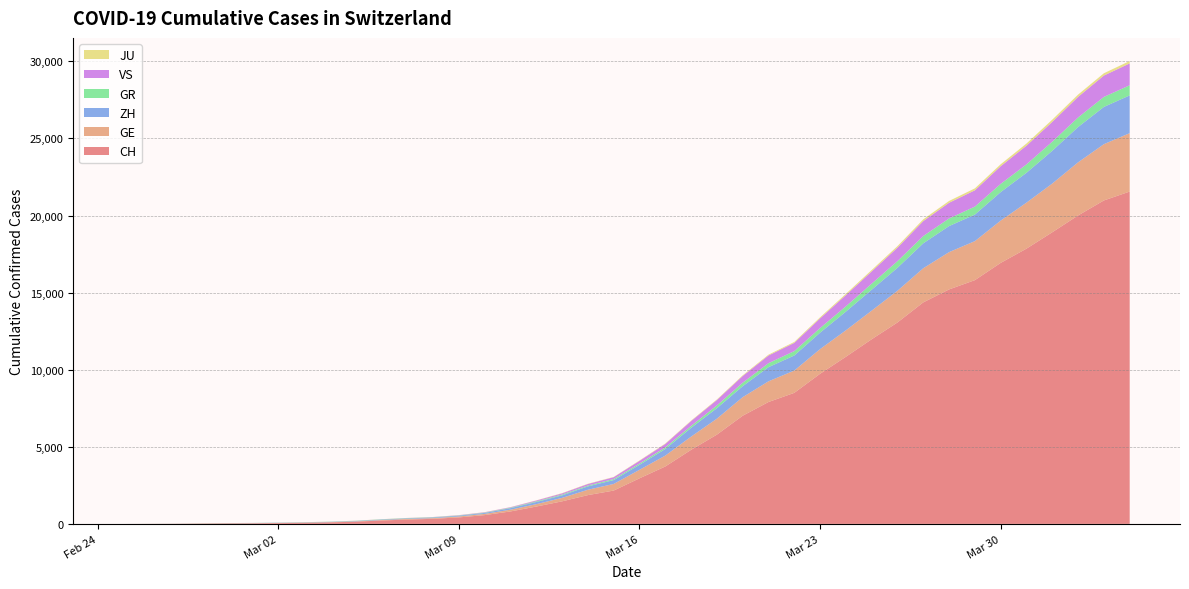

Reading left to right, extract all data points from this chart.

CH: 2020-02-25=0	2020-02-26=4	2020-02-27=8	2020-02-28=20	2020-02-29=30	2020-03-01=36	2020-03-02=50	2020-03-03=69	2020-03-04=97	2020-03-05=142	2020-03-06=219	2020-03-07=280	2020-03-08=327	2020-03-09=419	2020-03-10=569	2020-03-11=806	2020-03-12=1124	2020-03-13=1461	2020-03-14=1866	2020-03-15=2160	2020-03-16=2954	2020-03-17=3722	2020-03-18=4801	2020-03-19=5788	2020-03-20=7014	2020-03-21=7904	2020-03-22=8498	2020-03-23=9735	2020-03-24=10838	2020-03-25=11975	2020-03-26=13064	2020-03-27=14367	2020-03-28=15207	2020-03-29=15809	2020-03-30=16928	2020-03-31=17852	2020-04-01=18915	2020-04-02=20005	2020-04-03=20978	2020-04-04=21554
GE: 2020-02-25=0	2020-02-26=1	2020-02-27=1	2020-02-28=5	2020-02-29=9	2020-03-01=10	2020-03-02=11	2020-03-03=14	2020-03-04=16	2020-03-05=20	2020-03-06=30	2020-03-07=43	2020-03-08=45	2020-03-09=60	2020-03-10=79	2020-03-11=113	2020-03-12=154	2020-03-13=225	2020-03-14=347	2020-03-15=430	2020-03-16=551	2020-03-17=705	2020-03-18=857	2020-03-19=1035	2020-03-20=1204	2020-03-21=1342	2020-03-22=1445	2020-03-23=1600	2020-03-24=1717	2020-03-25=1856	2020-03-26=2057	2020-03-27=2215	2020-03-28=2419	2020-03-29=2530	2020-03-30=2743	2020-03-31=2984	2020-04-01=3160	2020-04-02=3445	2020-04-03=3650	2020-04-04=3788
ZH: 2020-02-25=0	2020-02-26=0	2020-02-27=2	2020-02-28=2	2020-02-29=6	2020-03-01=7	2020-03-02=10	2020-03-03=13	2020-03-04=15	2020-03-05=23	2020-03-06=29	2020-03-07=34	2020-03-08=40	2020-03-09=49	2020-03-10=62	2020-03-11=101	2020-03-12=140	2020-03-13=163	2020-03-14=218	2020-03-15=250	2020-03-16=326	2020-03-17=429	2020-03-18=568	2020-03-19=679	2020-03-20=711	2020-03-21=919	2020-03-22=978	2020-03-23=1067	2020-03-24=1213	2020-03-25=1357	2020-03-26=1489	2020-03-27=1616	2020-03-28=1690	2020-03-29=1722	2020-03-30=1848	2020-03-31=1936	2020-04-01=2125	2020-04-02=2289	2020-04-03=2417	2020-04-04=2450
GR: 2020-02-25=0	2020-02-26=2	2020-02-27=2	2020-02-28=6	2020-02-29=6	2020-03-01=6	2020-03-02=9	2020-03-03=9	2020-03-04=12	2020-03-05=14	2020-03-06=16	2020-03-07=17	2020-03-08=18	2020-03-09=18	2020-03-10=22	2020-03-11=31	2020-03-12=43	2020-03-13=53	2020-03-14=56	2020-03-15=71	2020-03-16=84	2020-03-17=101	2020-03-18=128	2020-03-19=182	2020-03-20=226	2020-03-21=258	2020-03-22=284	2020-03-23=300	2020-03-24=343	2020-03-25=393	2020-03-26=433	2020-03-27=474	2020-03-28=495	2020-03-29=519	2020-03-30=535	2020-03-31=547	2020-04-01=592	2020-04-02=622	2020-04-03=649	2020-04-04=657
VS: 2020-02-25=0	2020-02-26=0	2020-02-27=0	2020-02-28=1	2020-02-29=1	2020-03-01=2	2020-03-02=3	2020-03-03=3	2020-03-04=4	2020-03-05=5	2020-03-06=6	2020-03-07=7	2020-03-08=12	2020-03-09=17	2020-03-10=22	2020-03-11=30	2020-03-12=53	2020-03-13=76	2020-03-14=98	2020-03-15=115	2020-03-16=172	2020-03-17=225	2020-03-18=312	2020-03-19=349	2020-03-20=436	2020-03-21=498	2020-03-22=535	2020-03-23=628	2020-03-24=728	2020-03-25=793	2020-03-26=874	2020-03-27=968	2020-03-28=1017	2020-03-29=1055	2020-03-30=1144	2020-03-31=1211	2020-04-01=1282	2020-04-02=1334	2020-04-03=1385	2020-04-04=1418
JU: 2020-02-25=0	2020-02-26=0	2020-02-27=1	2020-02-28=1	2020-02-29=1	2020-03-01=1	2020-03-02=1	2020-03-03=2	2020-03-04=2	2020-03-05=4	2020-03-06=4	2020-03-07=5	2020-03-08=5	2020-03-09=7	2020-03-10=7	2020-03-11=7	2020-03-12=12	2020-03-13=17	2020-03-14=18	2020-03-15=19	2020-03-16=25	2020-03-17=29	2020-03-18=32	2020-03-19=36	2020-03-20=44	2020-03-21=54	2020-03-22=61	2020-03-23=69	2020-03-24=82	2020-03-25=92	2020-03-26=100	2020-03-27=114	2020-03-28=119	2020-03-29=127	2020-03-30=128	2020-03-31=140	2020-04-01=145	2020-04-02=149	2020-04-03=149	2020-04-04=154